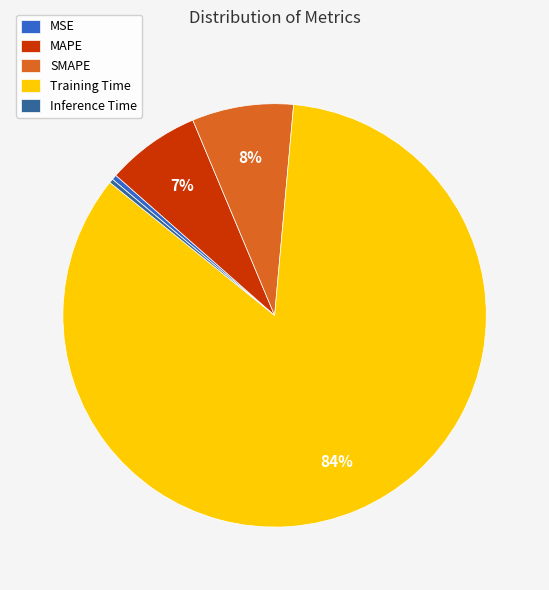

The SMAPE slice represents 18% of the pie. True or false?

False